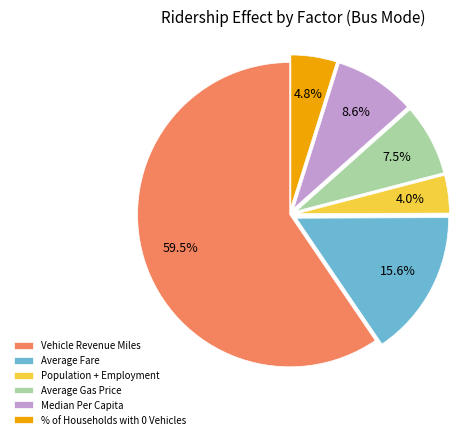

Rank the categories by value from highest to lowest.

Vehicle Revenue Miles, Average Fare, Median Per Capita, Average Gas Price, % of Households with 0 Vehicles, Population + Employment